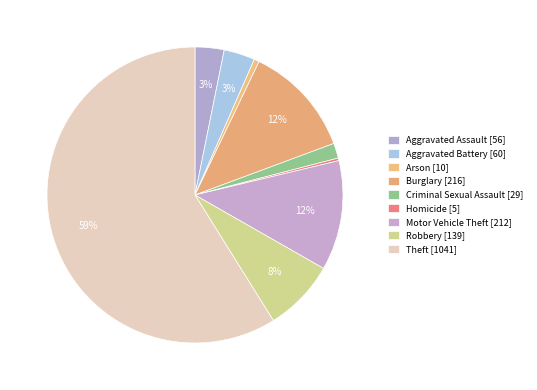

To the nearest percent, what percentage of the pie is Robbery?

8%